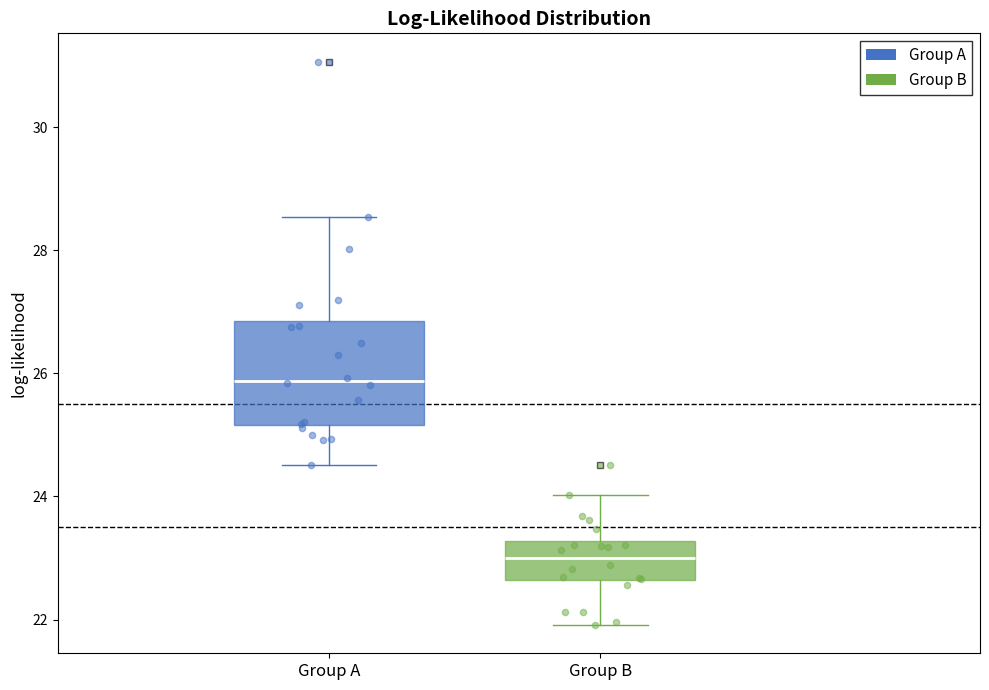

Reading left to right, read every box against the y-axis: the position of its median line, the range the box covers, and the ends of its whiskers. The values are not printed on the chart, so give them approximately, as read against the axis.

Group A: median 25.8, box 25.2 to 26.8, whiskers 24.6 to 28.6
Group B: median 23.0, box 22.6 to 23.2, whiskers 22.0 to 24.0